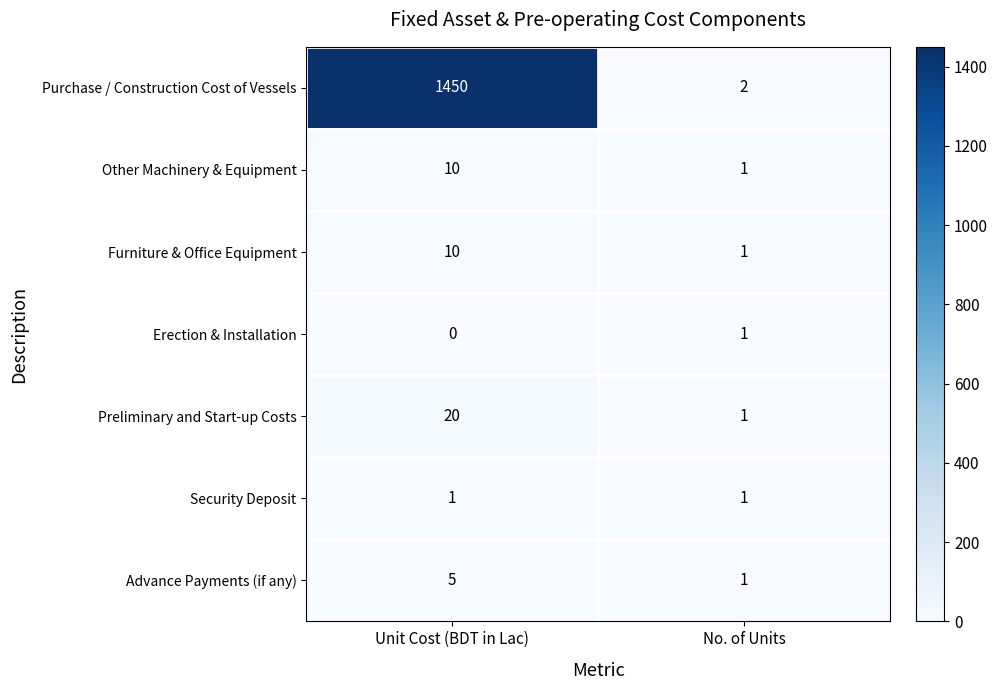

List the labels in order of Purchase / Construction Cost of Vessels value, largest first.

Unit Cost (BDT in Lac), No. of Units